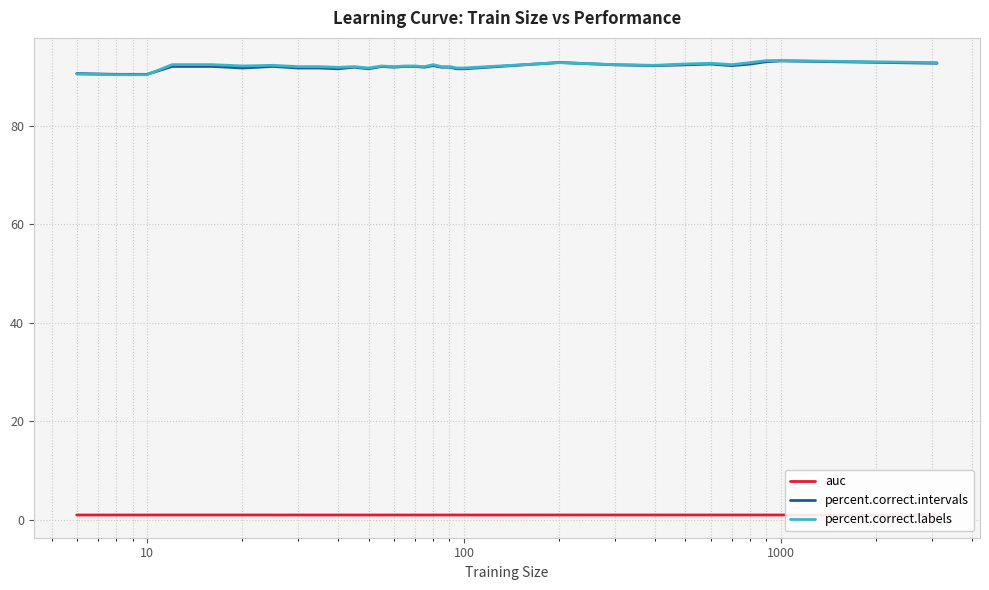

What is the maximum value for percent.correct.labels?

93.3